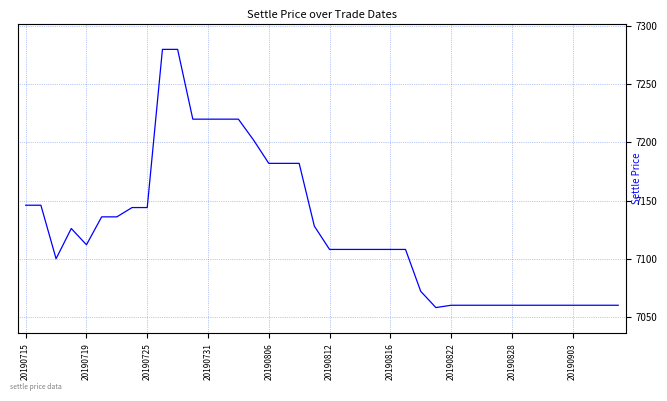

What is the minimum value shown in the chart?

7058